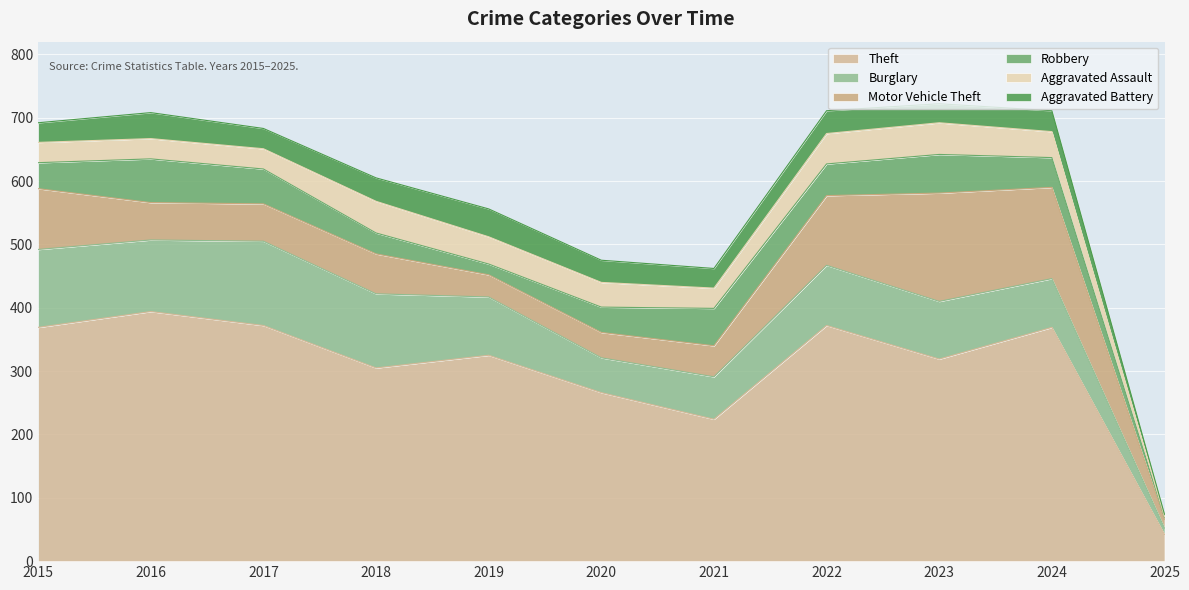

How many lines are shown in the chart?

6